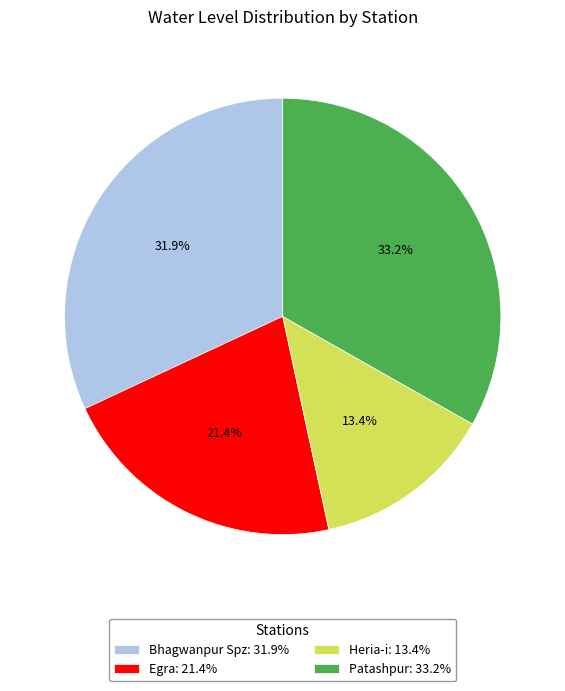

To the nearest percent, what portion does Heria-i represent?

13%